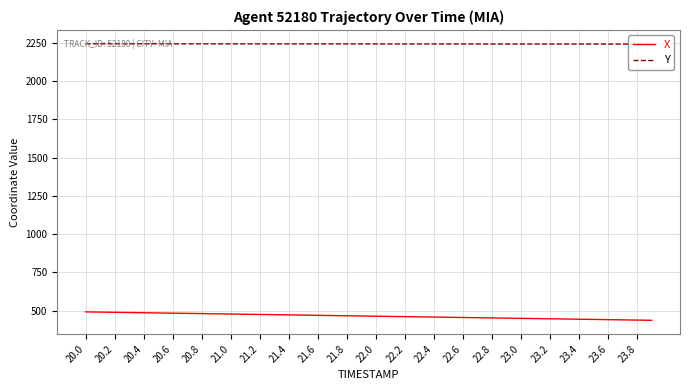

True or false: X and Y cross at least once.

False